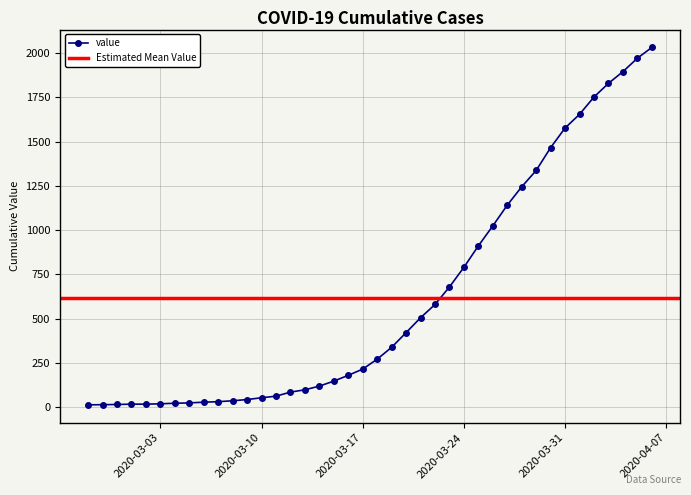

What is the change in value from 2020-03-20 to 2020-03-29?

+916